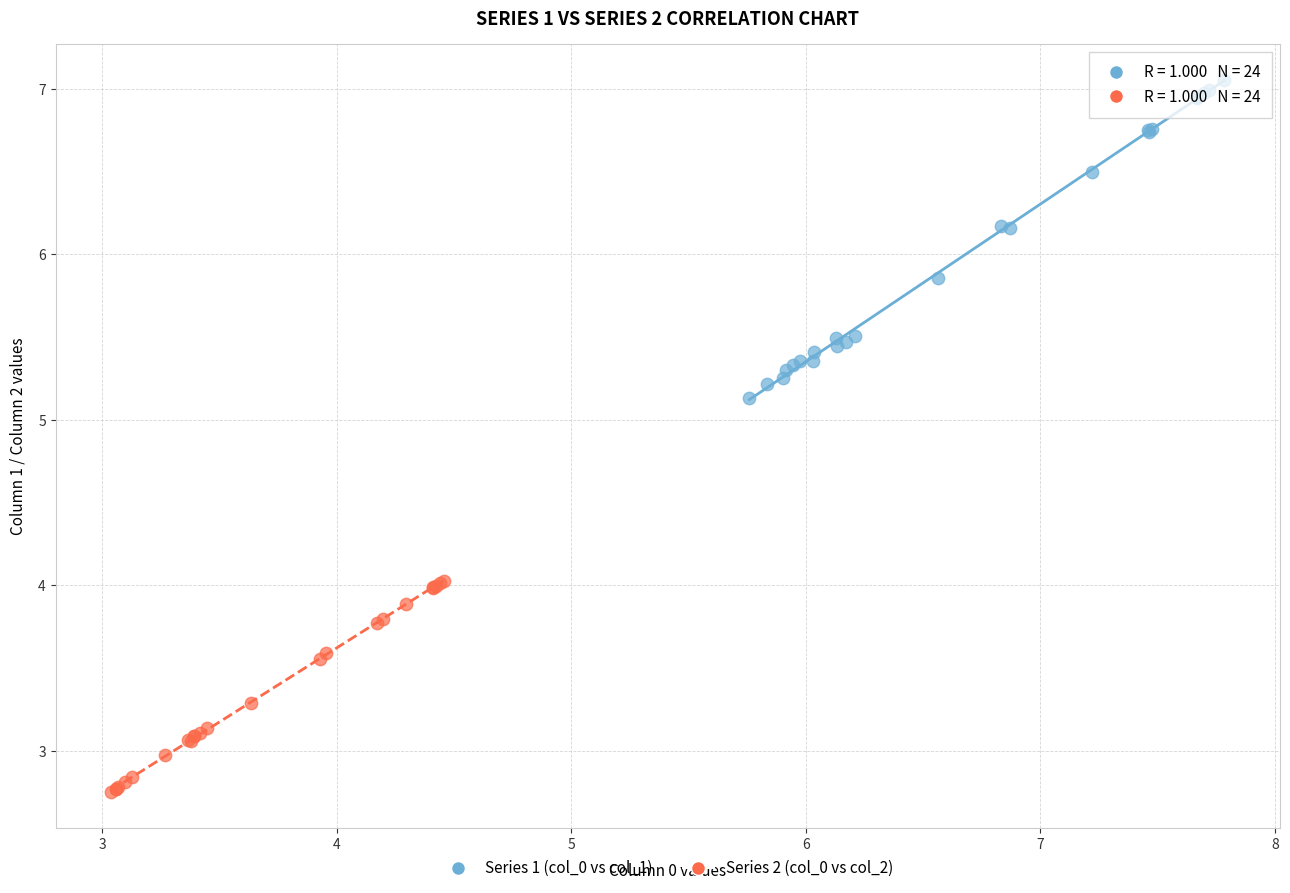

Which series reaches the maximum Y coordinate?

Series 1 (col_0 vs col_1)